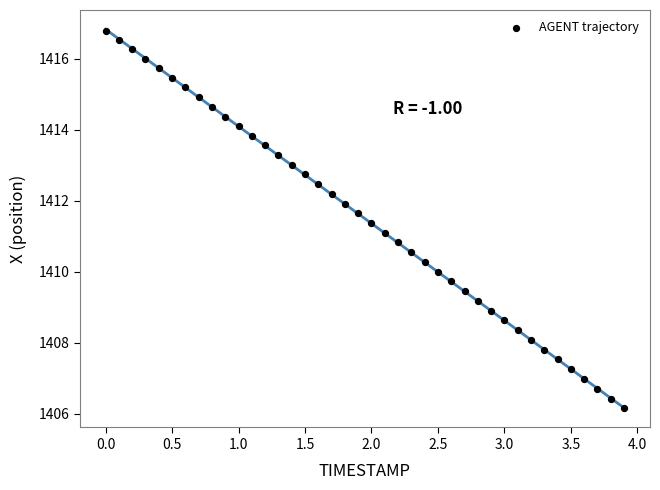

What is the range of Y values (max minus min)?

10.6